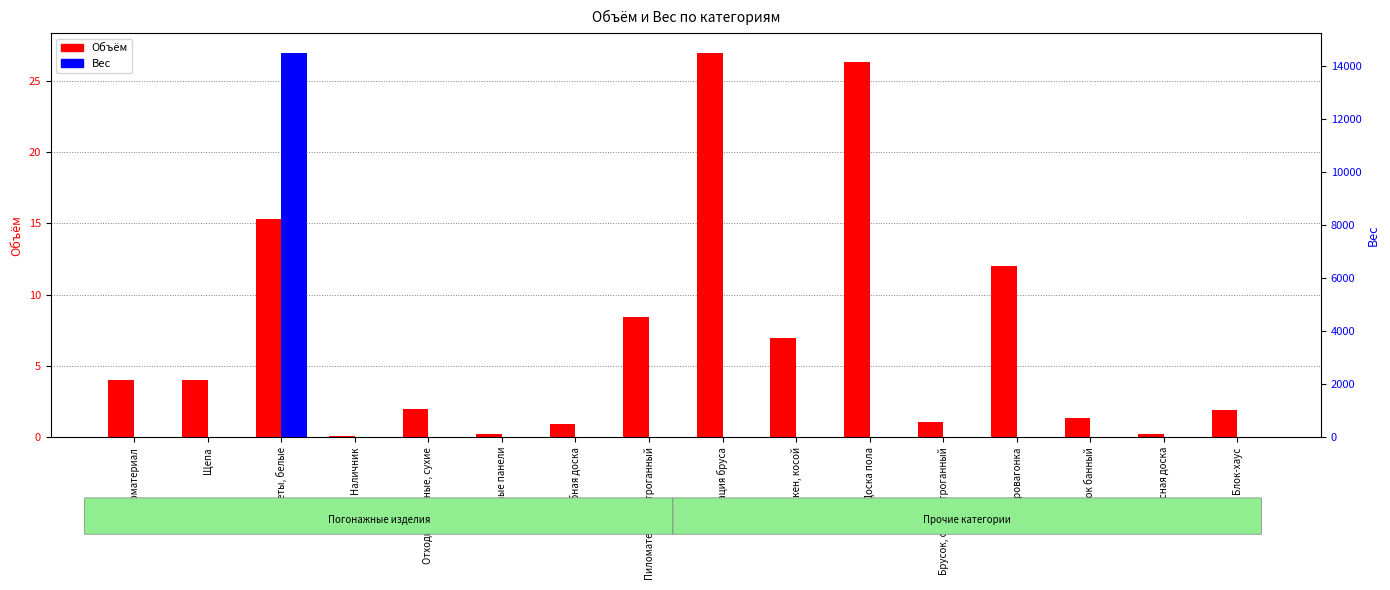

Rank the categories by Объём value from lowest to highest.

Наличник, Стеновые панели, Террасная доска, Палубная доска, Брусок, сухой, строганный, Полок банный, Блок-хаус, Отходы дровяные, сухие, Пиломатериал, Щепа, Планкен, косой, Пиломатериал, строганный, Евровагонка, Пеллеты, белые, Доска пола, Имитация бруса